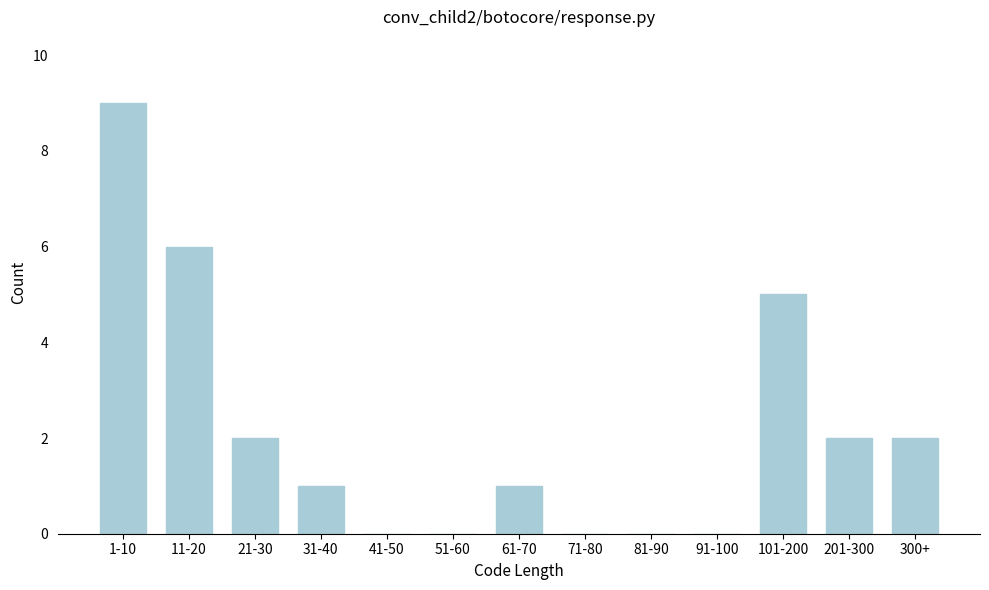

At which category does the chart reach its peak across all series?

1-10